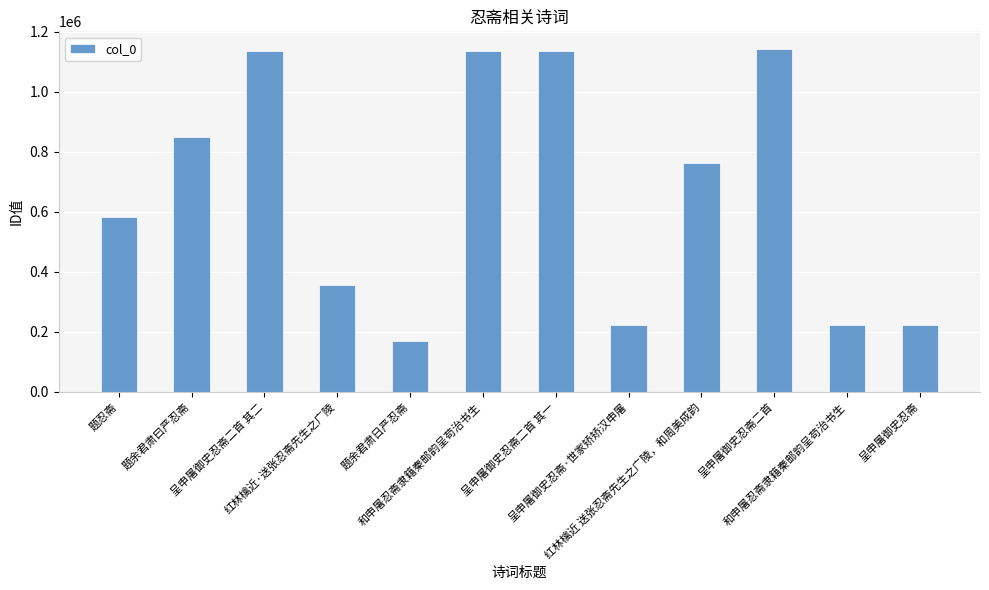

What is the change in value from 和申屠忍斋隶籍秦邮韵呈苟治书生 to 呈申屠御史忍斋?

-912101